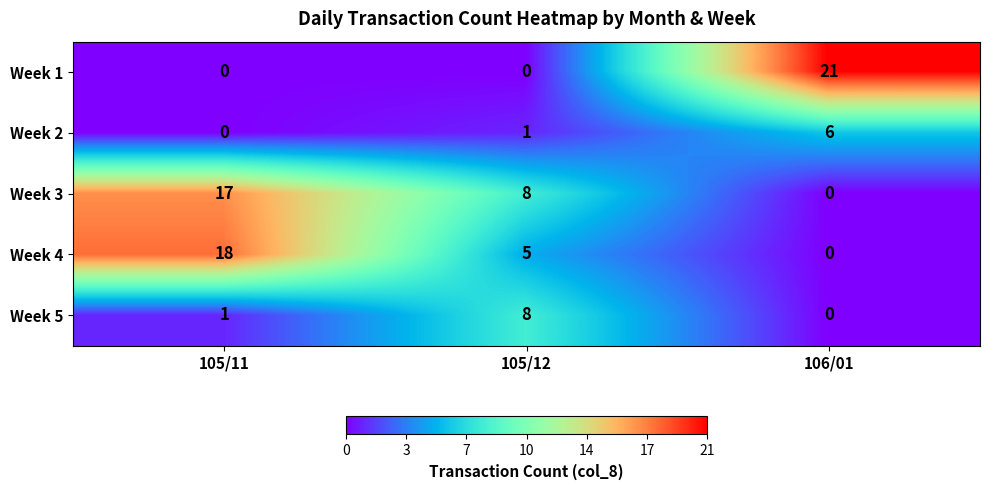

Reading left to right, what are all the values shown in this chart?

Week 1: 105/11=0	105/12=0	106/01=21
Week 2: 105/11=0	105/12=1	106/01=6
Week 3: 105/11=17	105/12=8	106/01=0
Week 4: 105/11=18	105/12=5	106/01=0
Week 5: 105/11=1	105/12=8	106/01=0